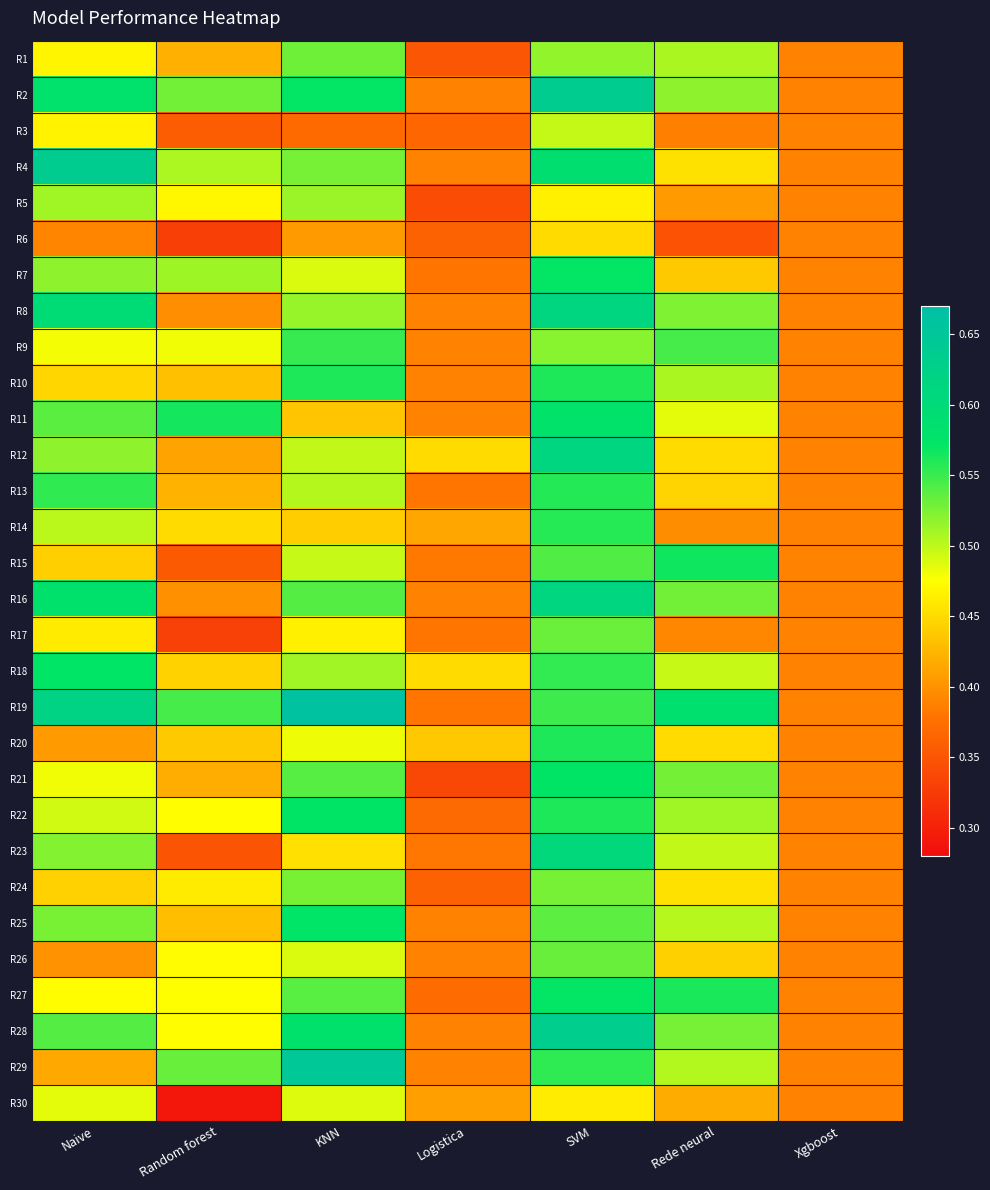

What is the maximum value shown in the chart?

0.7